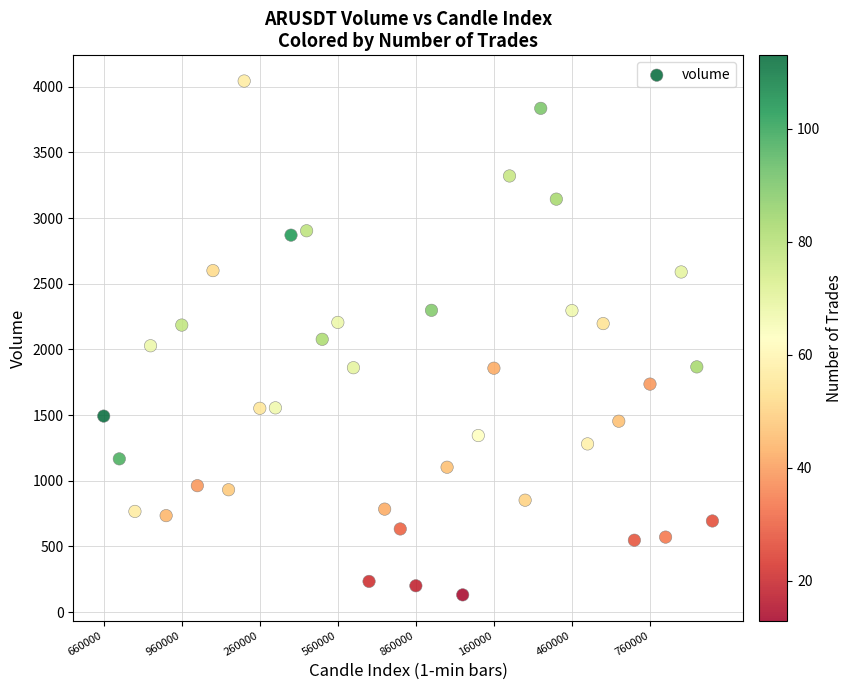

What is the range of Y values (max minus min)?

3911.5